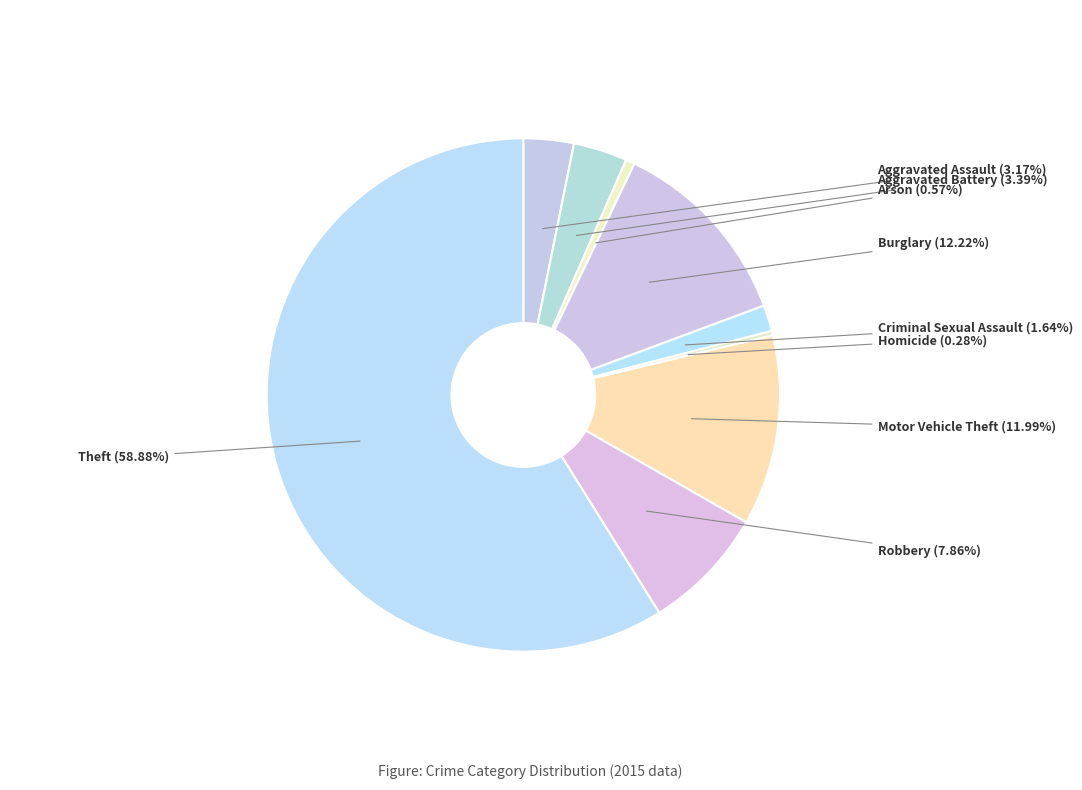

Which category accounts for the majority?

Theft